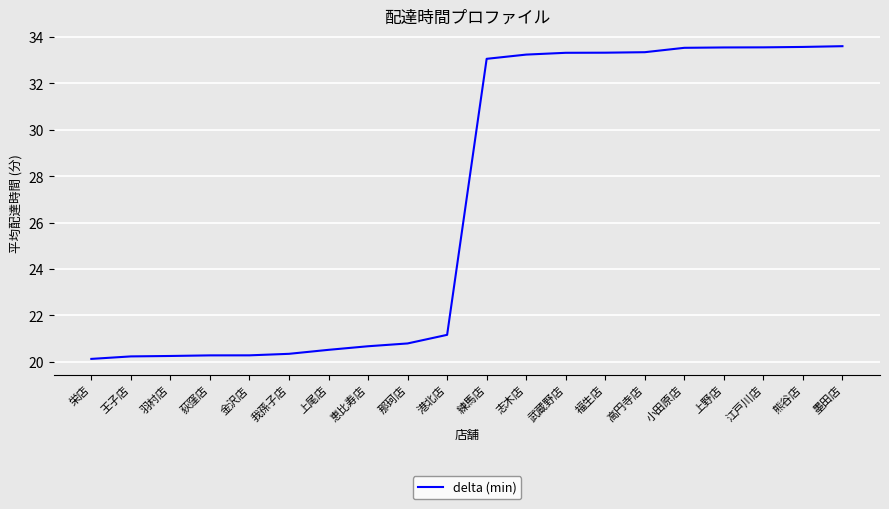

Approximately how many times larger is the value at 小田原店 compared to 港北店?

1.6